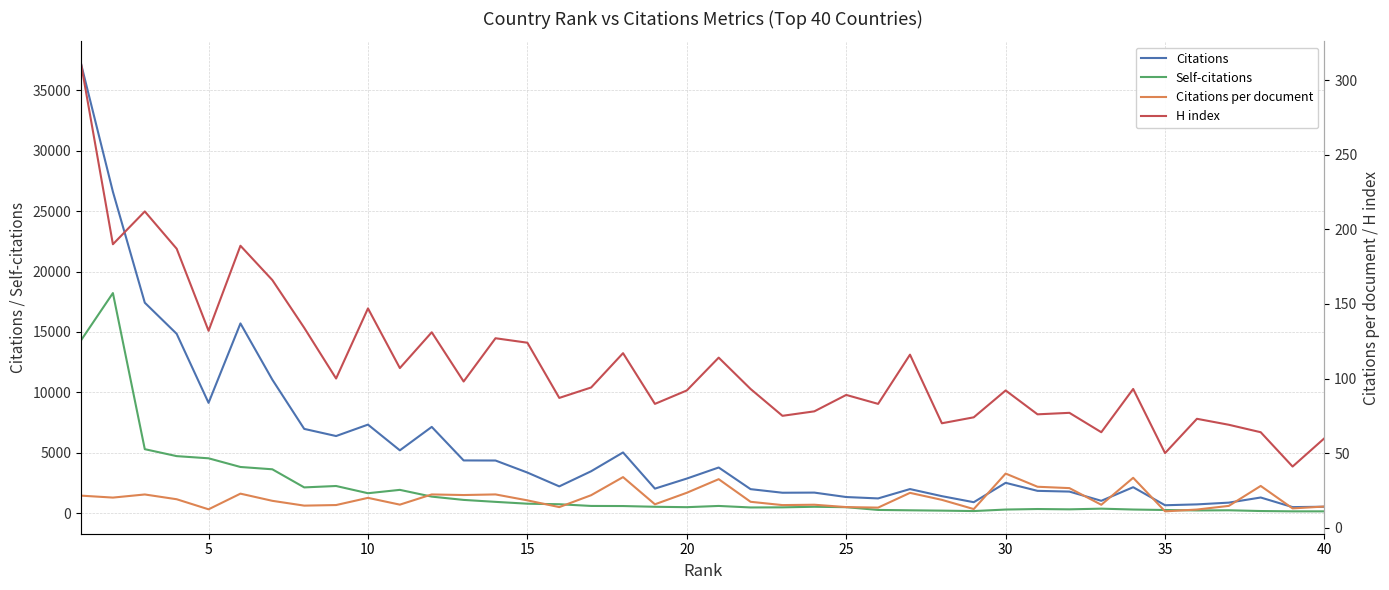

How many data points does each series have?

40